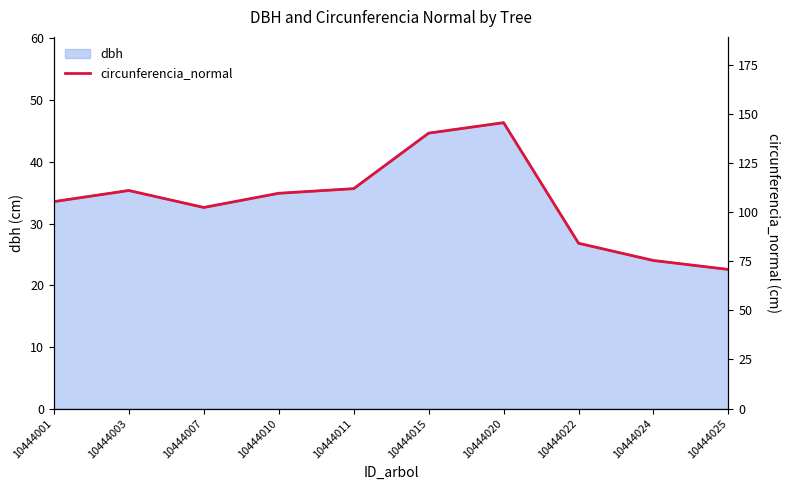

How many categories are shown in the chart?

10